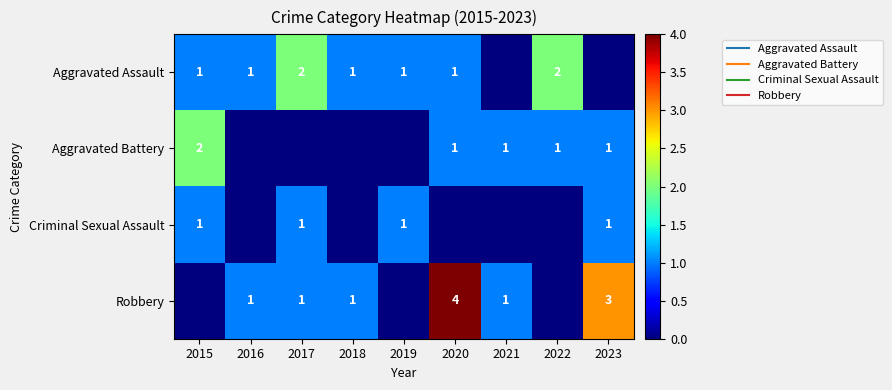

What is the difference between the highest and lowest values at 2020?

4